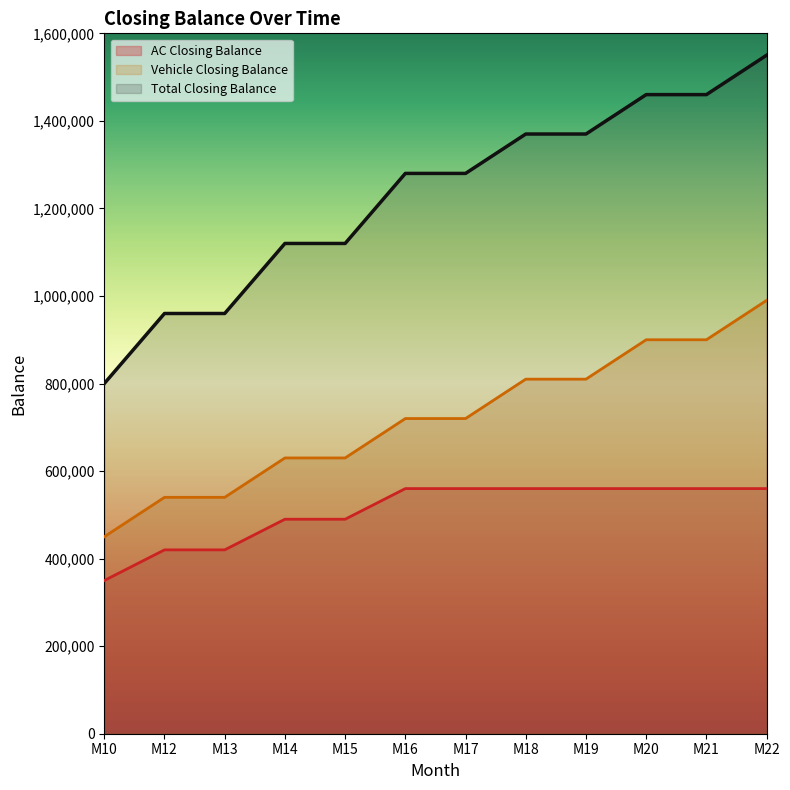

What is the lowest value of the Vehicle Closing Balance series?

450000